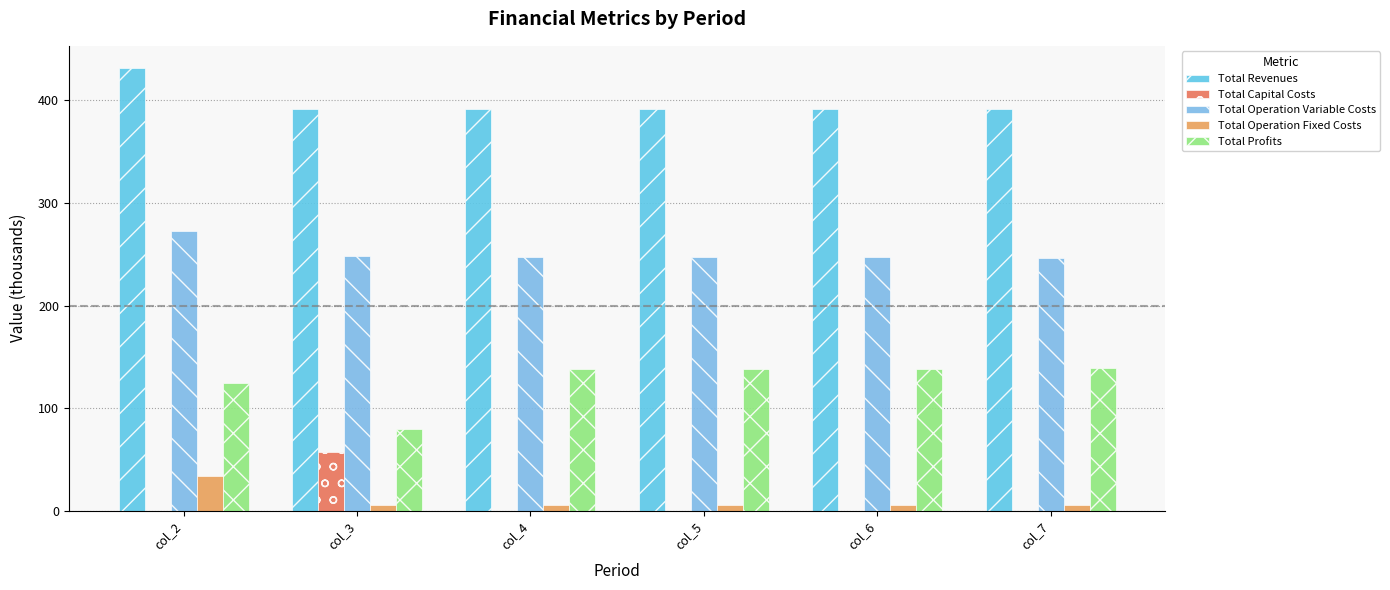

What is the highest value of the Total Profits series?

139.0